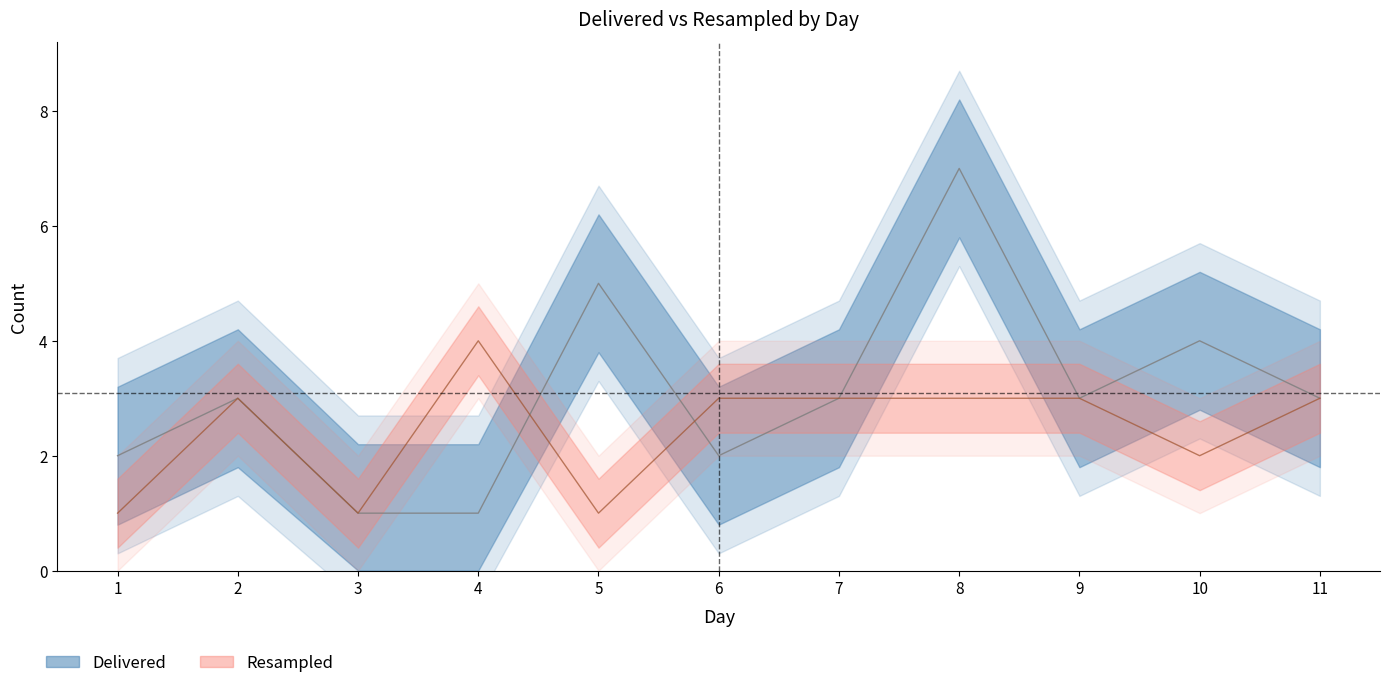

What is the value of the Resampled point at the 6th from the left?

3